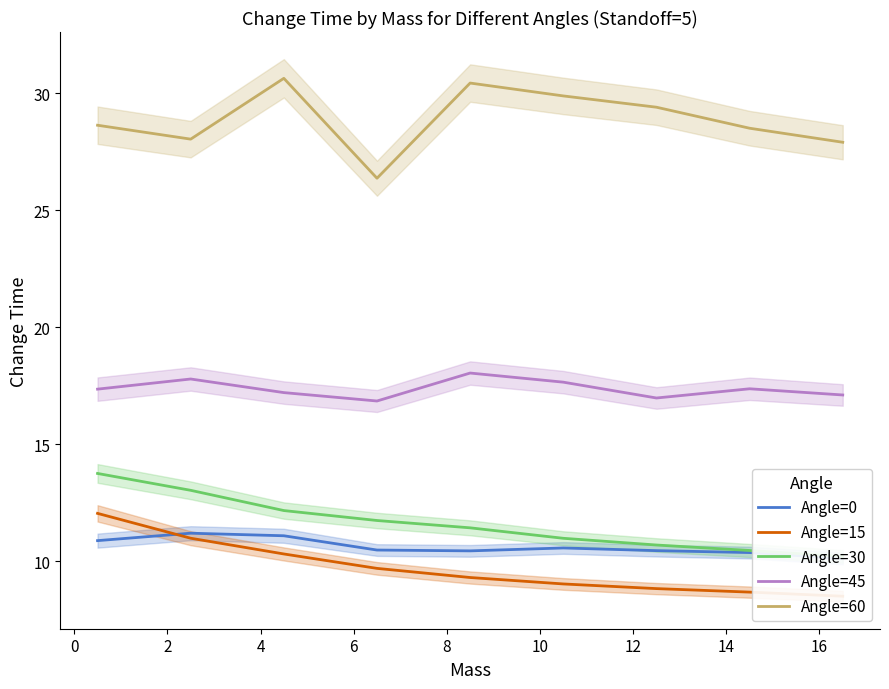

In Angle=0, how many points are lower than both neighbors (excluding endpoints)?

1